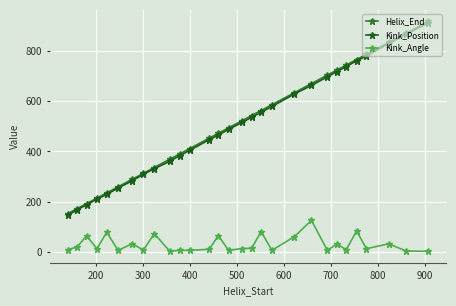

What is the lowest value of the Kink_Position series?

145.0